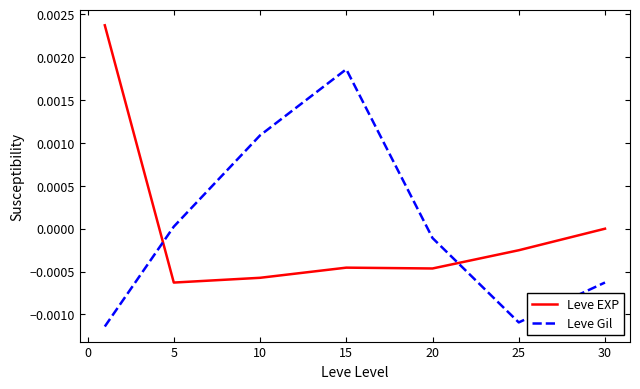

True or false: Leve Gil has more than 0 points higher than both neighbors.

True